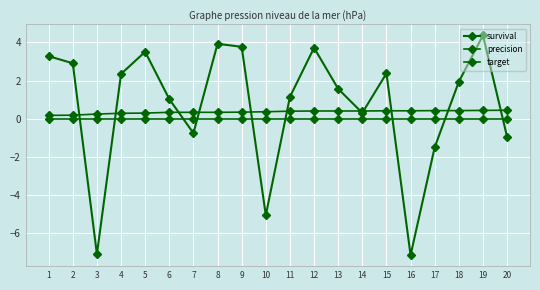

What is the difference between the survival values at 20 and 12?

4.7